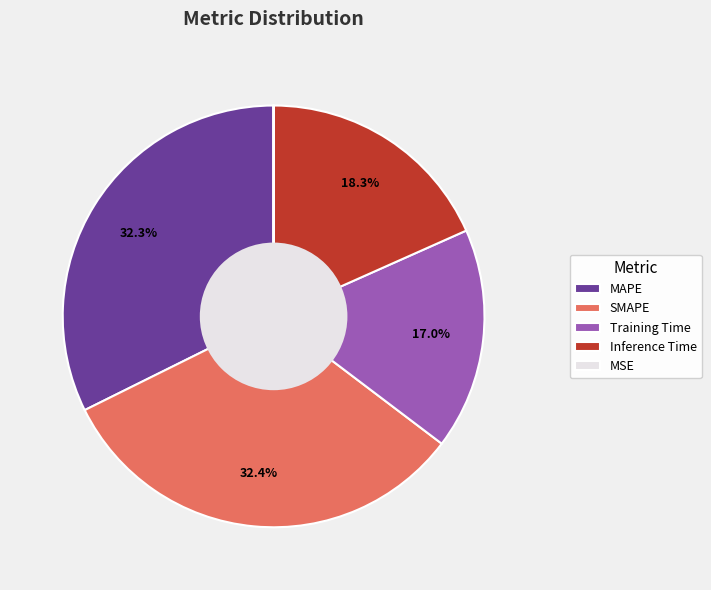

To the nearest percent, what is the combined percentage of Inference Time and Training Time?

35%